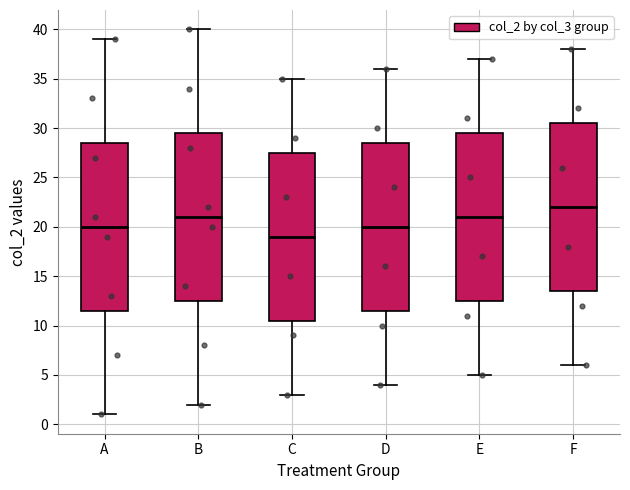

Which box's median line is the lowest?

C